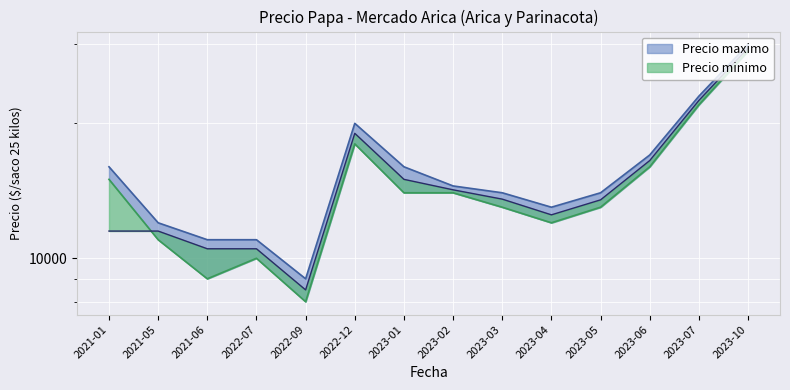

True or false: Precio minimo and Precio maximo intersect in this chart.

False